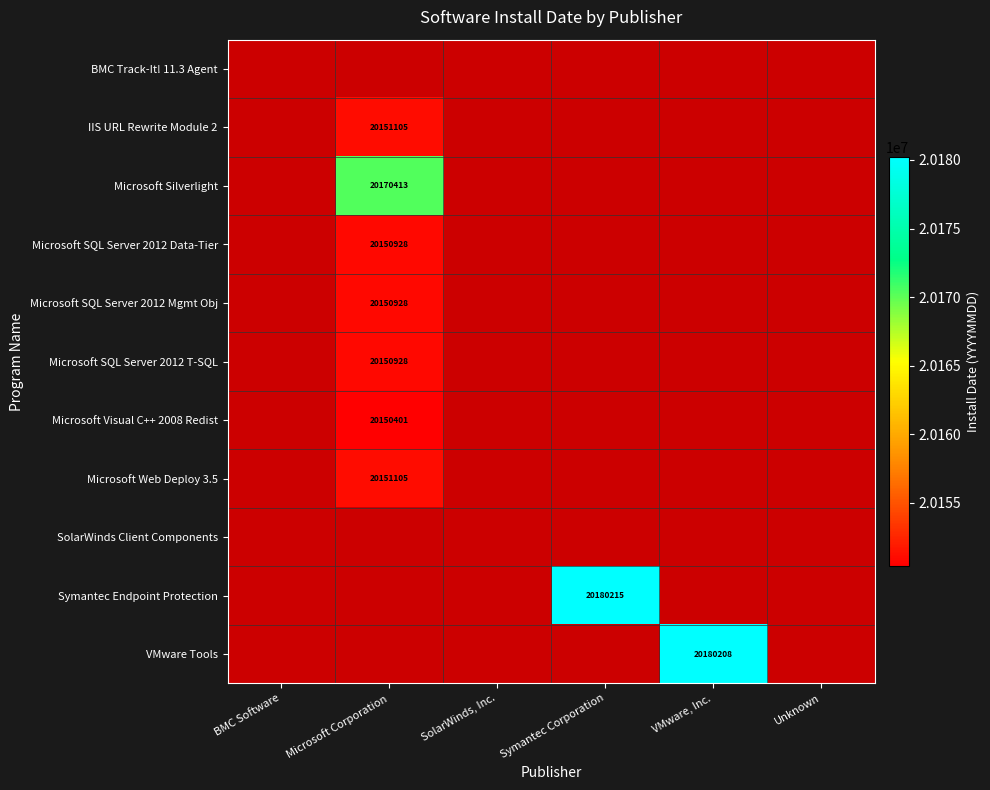

Is it true that IIS URL Rewrite Module 2 equals 20151105 at Microsoft Corporation?

True